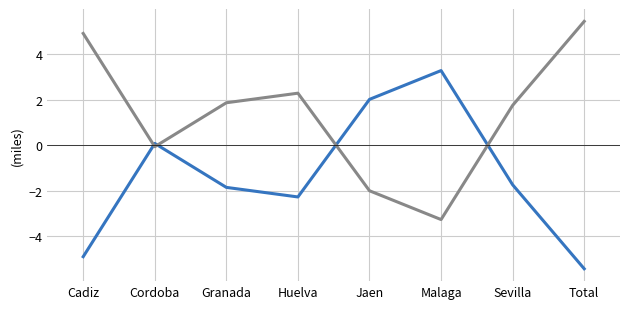

What position from the left is Malaga?

6